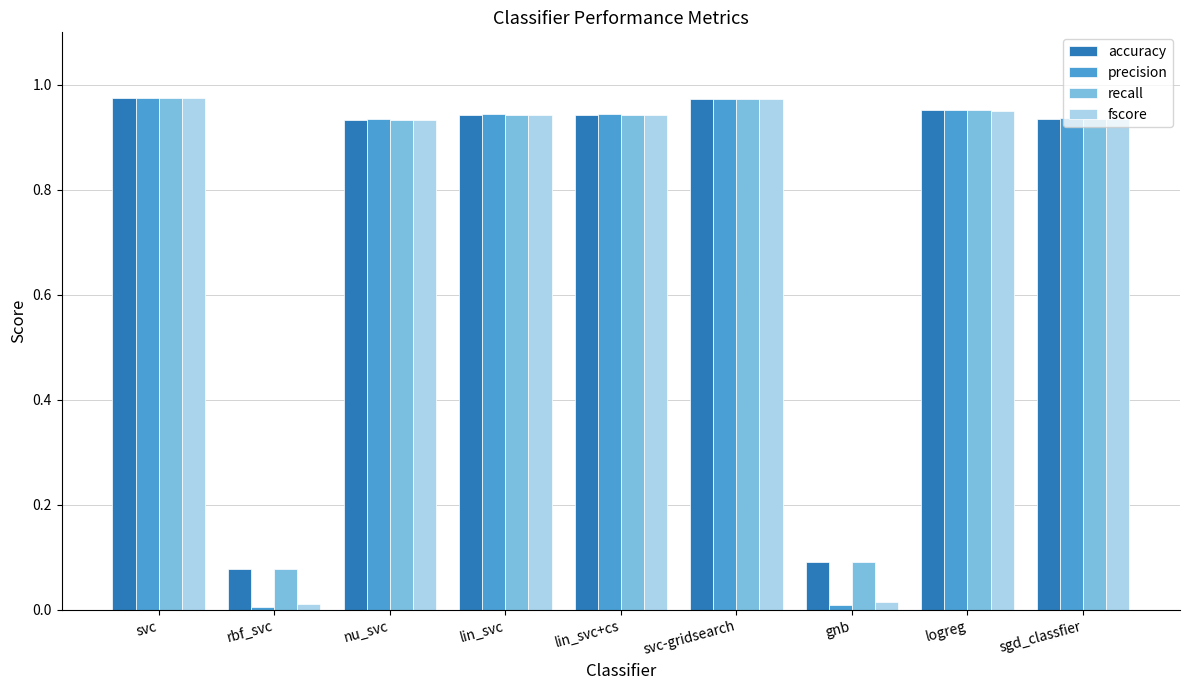

What is the label of the 4th bar from the right?

svc-gridsearch